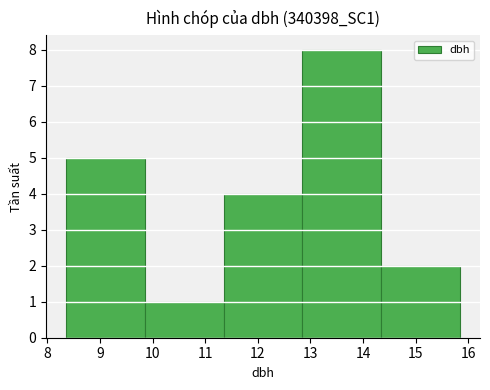

Reading left to right, list every bar in this chart as the range it spans on the x-axis followed by its height. Neither the bar edges nor the heights are printed on the chart, so give them approximately, as read against the axes.

8.35 to 9.85: 5
9.85 to 11.35: 1
11.35 to 12.85: 4
12.85 to 14.35: 8
14.35 to 15.85: 2